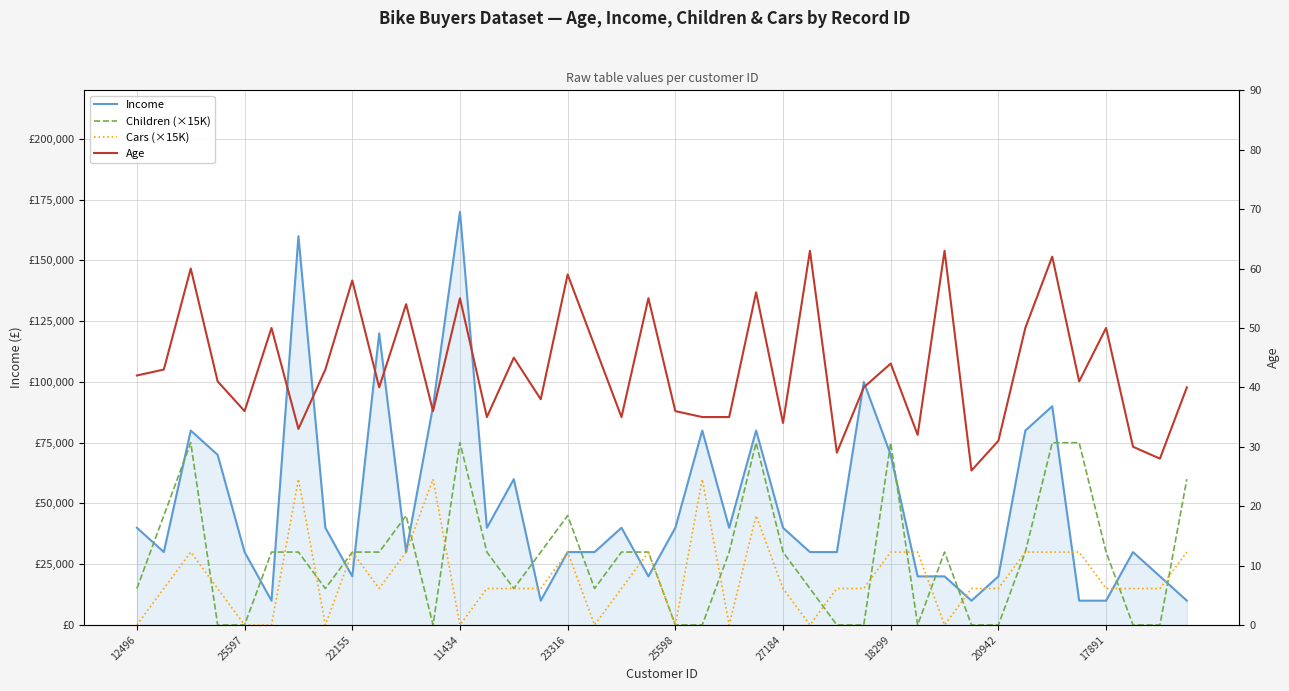

How many Children (×15K) values are between 0 and 45000?

33